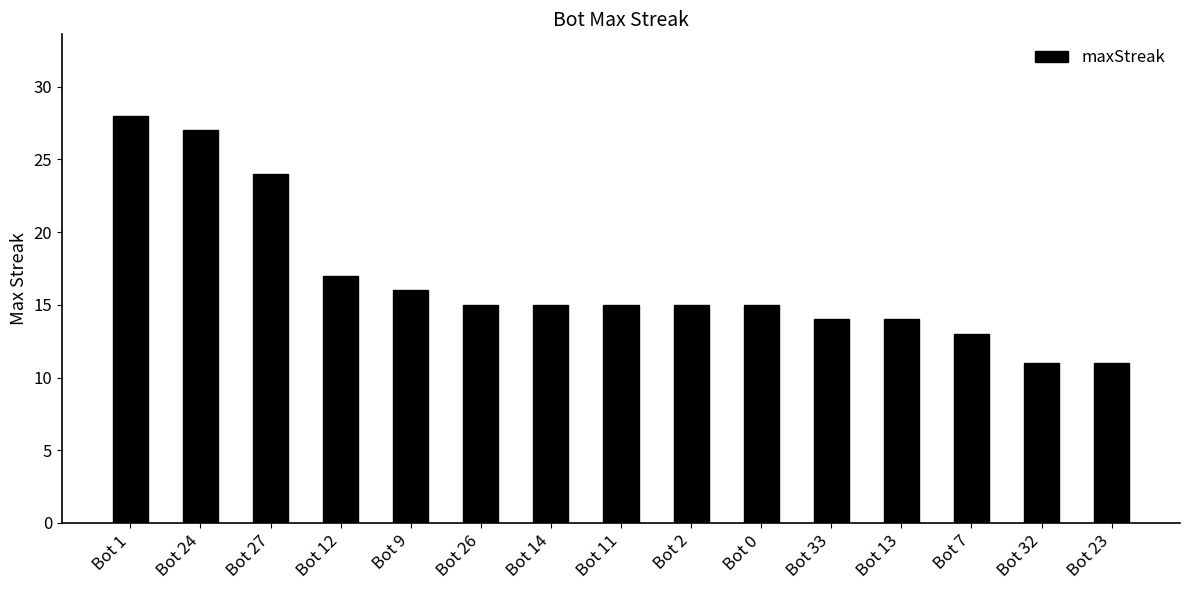

At which category does the chart reach its peak across all series?

Bot 1